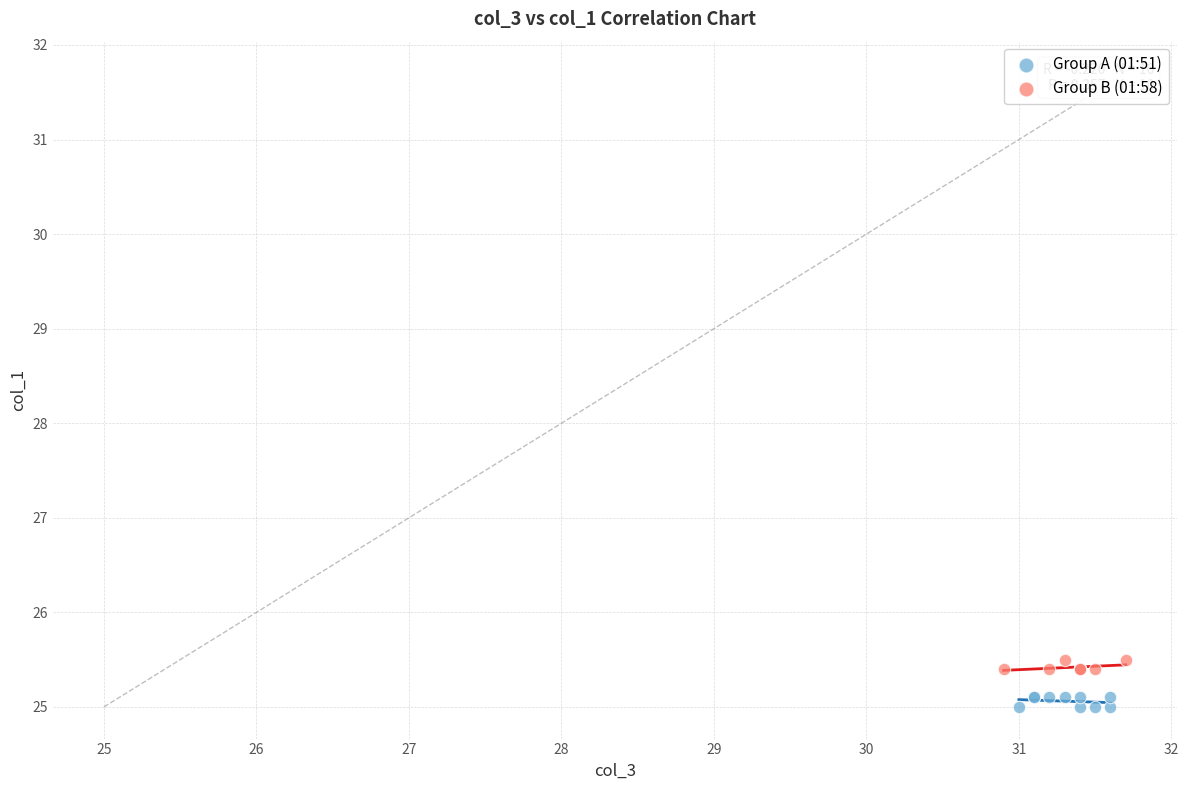

Which series reaches the minimum Y coordinate?

Group A (01:51)